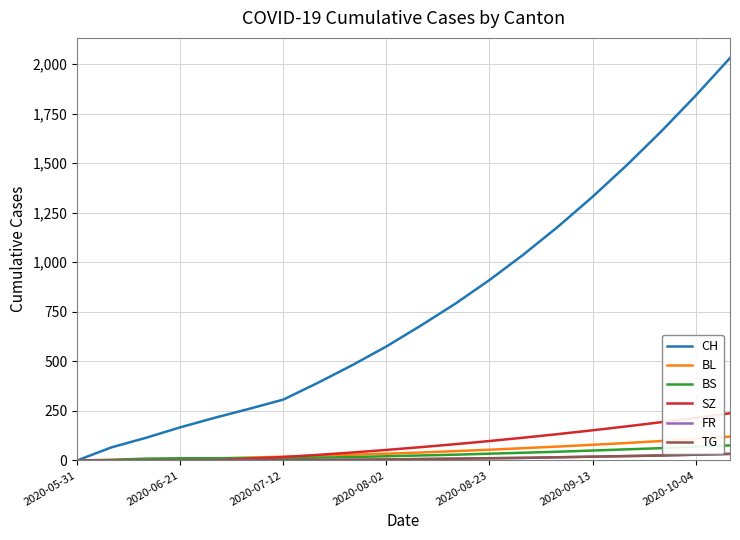

Which series has the largest total across all categories?

CH